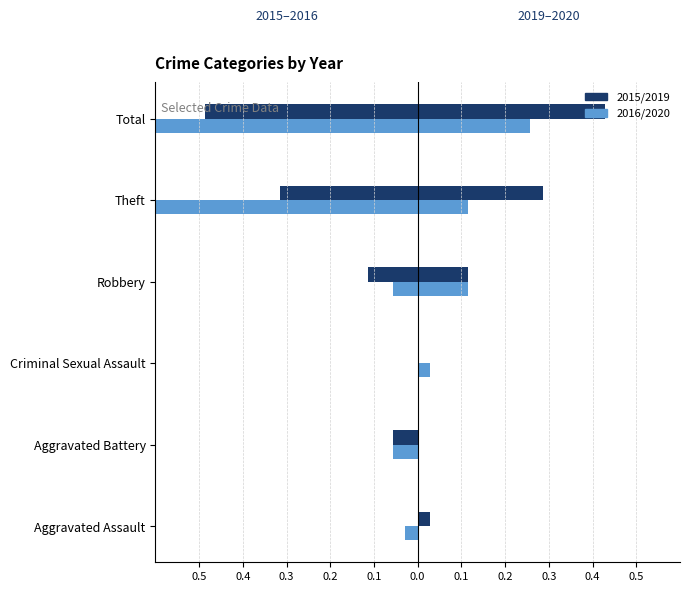

True or false: Census 2016 has a value of -0.0 at Robbery.

False